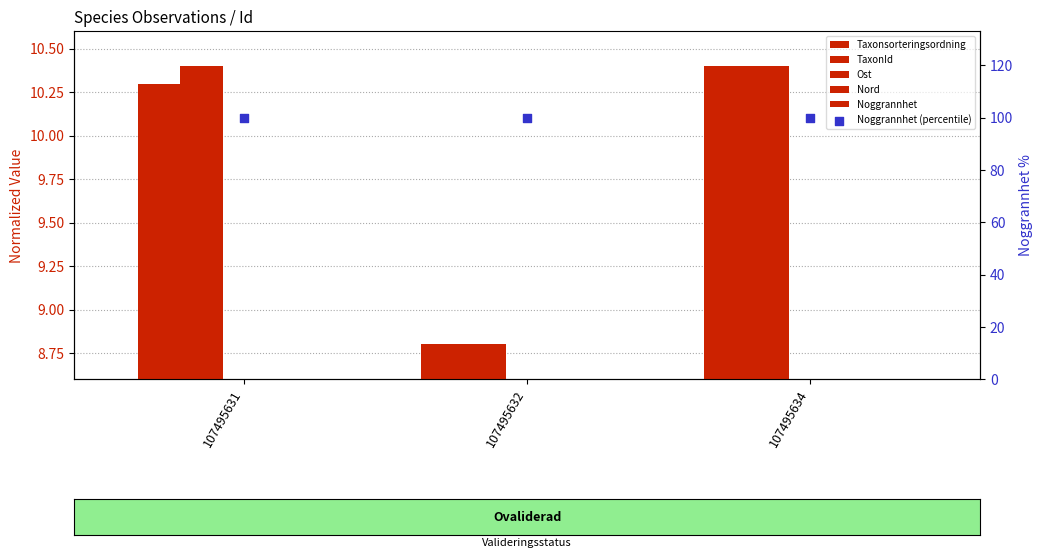

Which series has the largest total across all categories?

Noggrannhet (percentile)